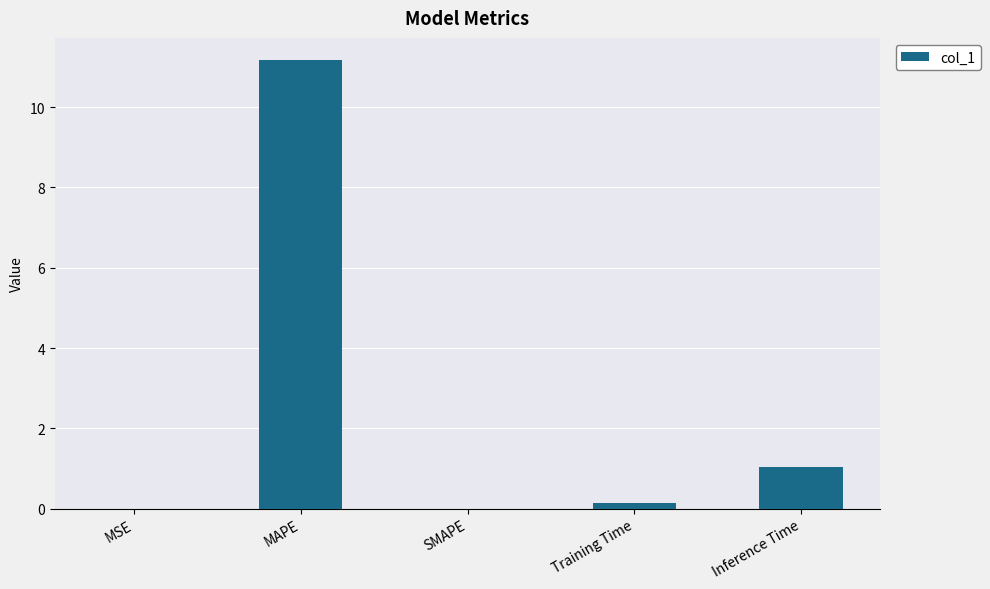

Is it true that the value at SMAPE is 4.1?

False